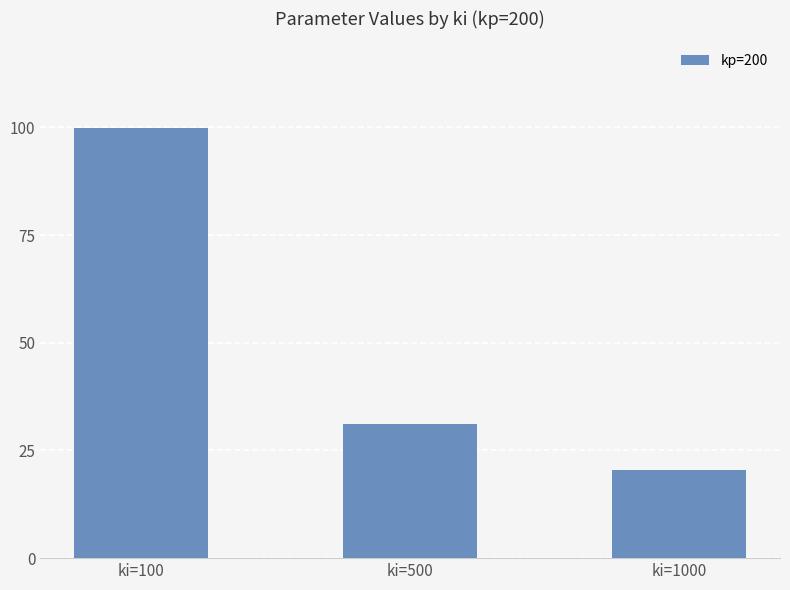

True or false: the data shows 100.0 at ki=100.

True